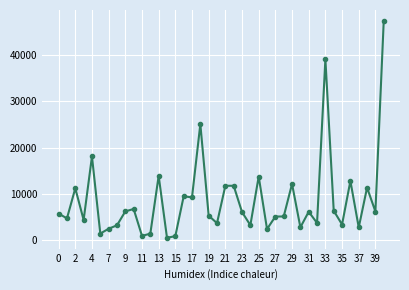

How many values are below 6060?

20